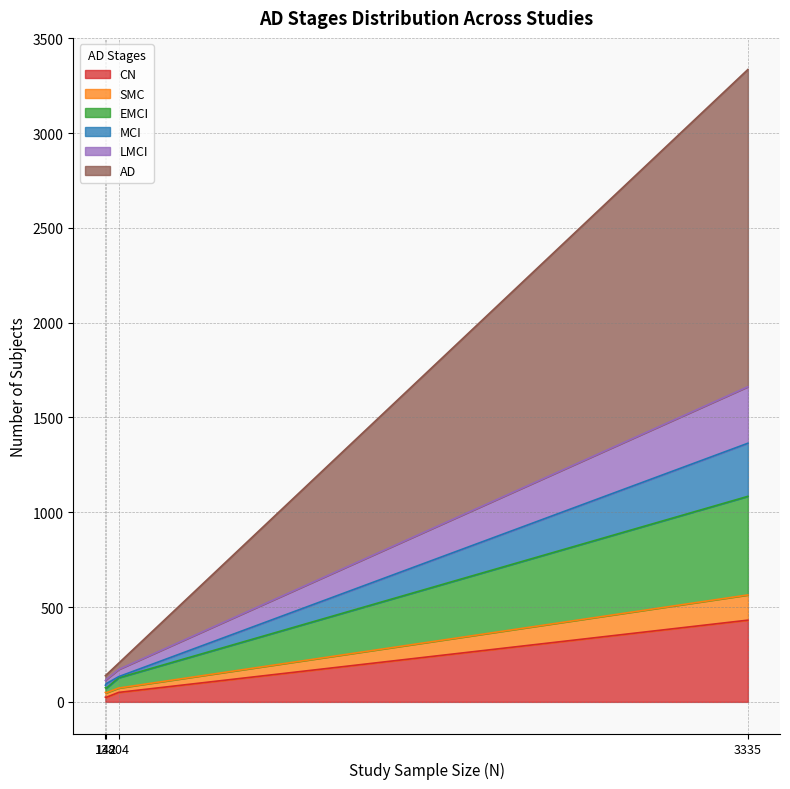

True or false: AD and MCI cross at least once.

False